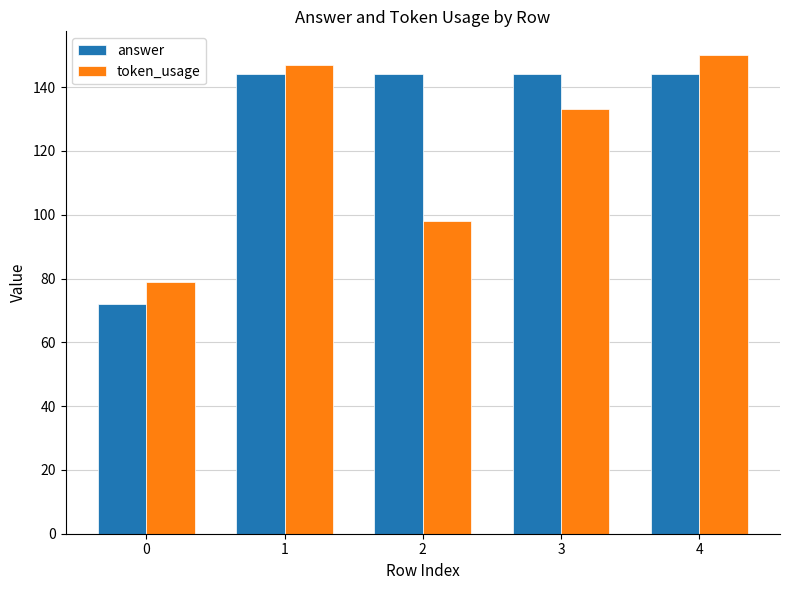

What is the highest value of the token_usage series?

150